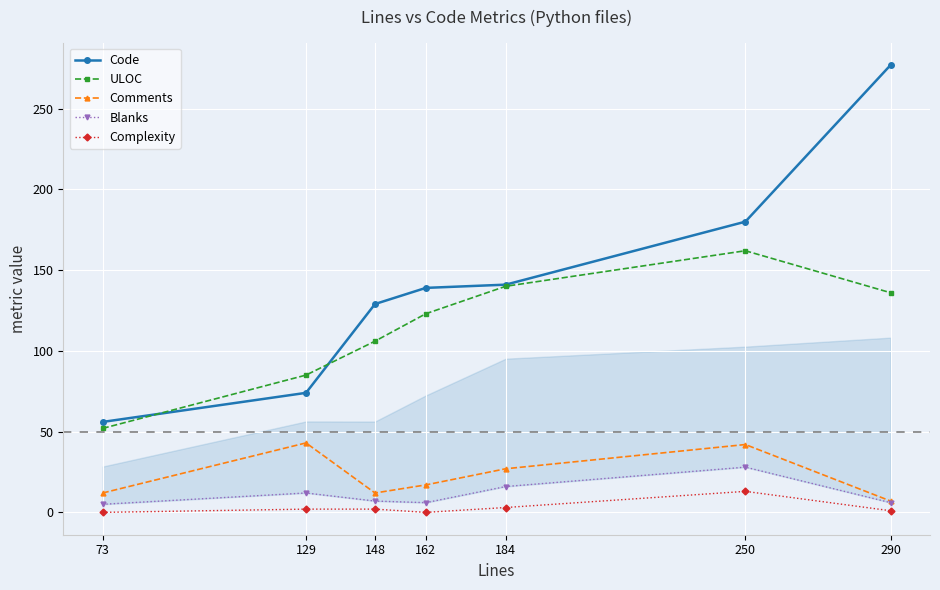

Which has a higher value, 250 or 184?

250